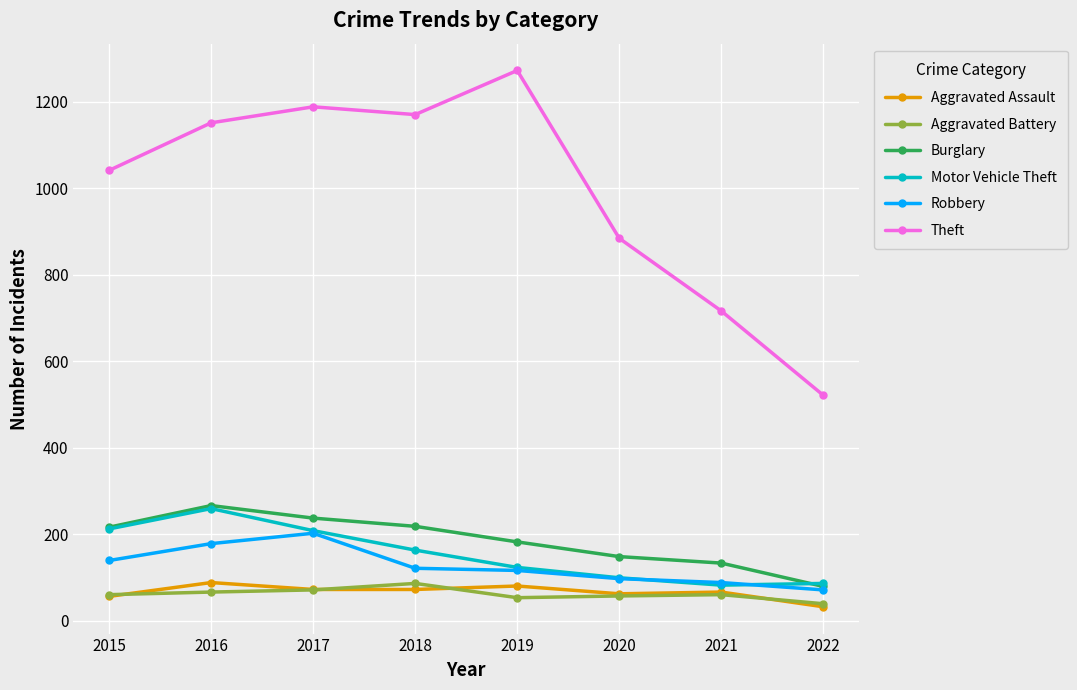

True or false: Aggravated Assault and Motor Vehicle Theft cross at least once.

False